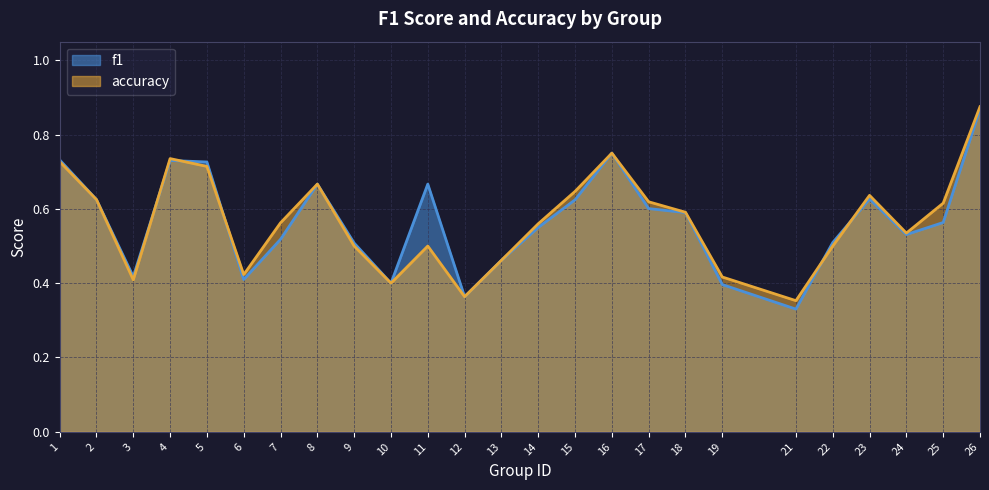

Reading left to right, list all the values displayed in this chart.

f1: 0.7	0.6	0.4	0.7	0.7	0.4	0.5	0.7	0.5	0.4	0.7	0.4	0.5	0.6	0.6	0.8	0.6	0.6	0.4	0.3	0.5	0.6	0.5	0.6	0.9
accuracy: 0.7	0.6	0.4	0.7	0.7	0.4	0.6	0.7	0.5	0.4	0.5	0.4	0.5	0.6	0.6	0.8	0.6	0.6	0.4	0.4	0.5	0.6	0.5	0.6	0.9